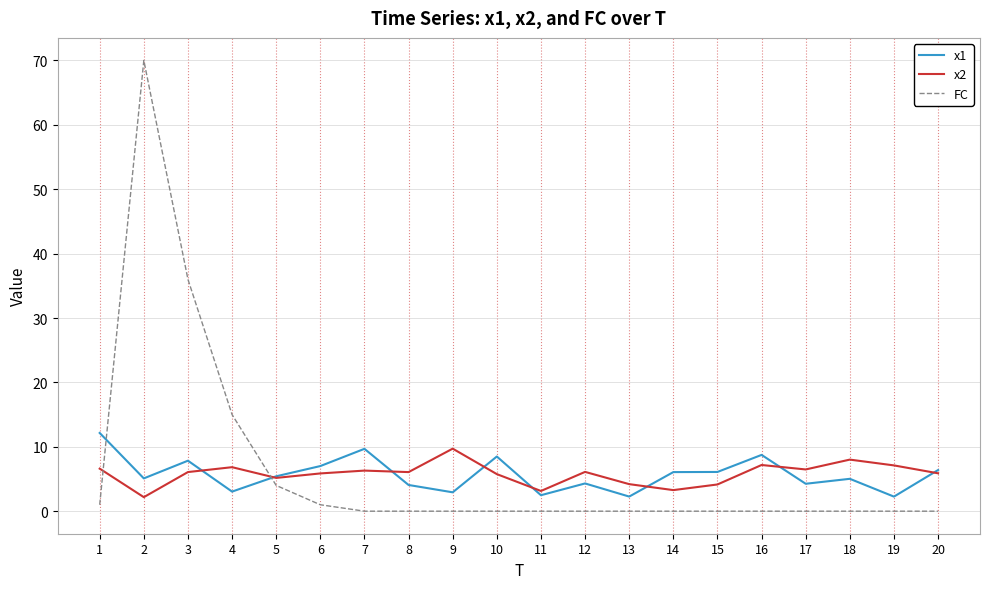

Is it true that x1 equals 2.8 at 15?

False